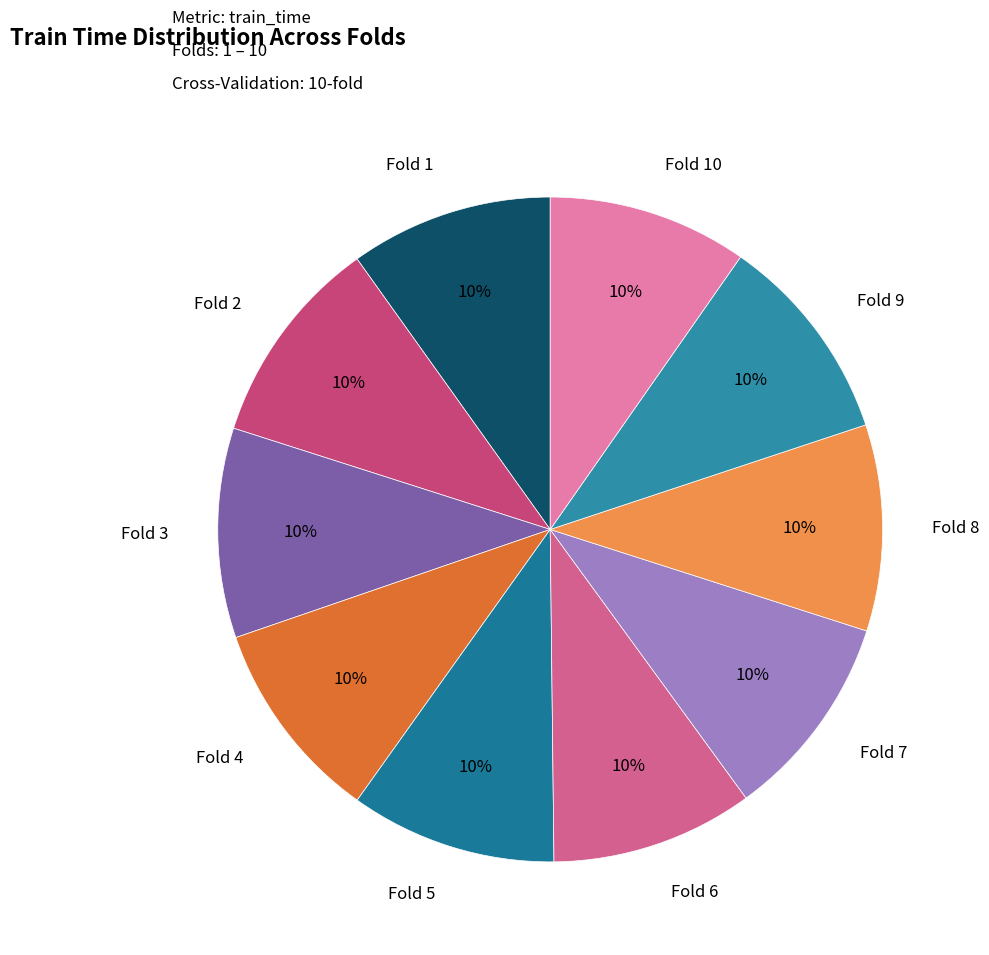

To the nearest percent, what percentage of the pie is Fold 7?

10%